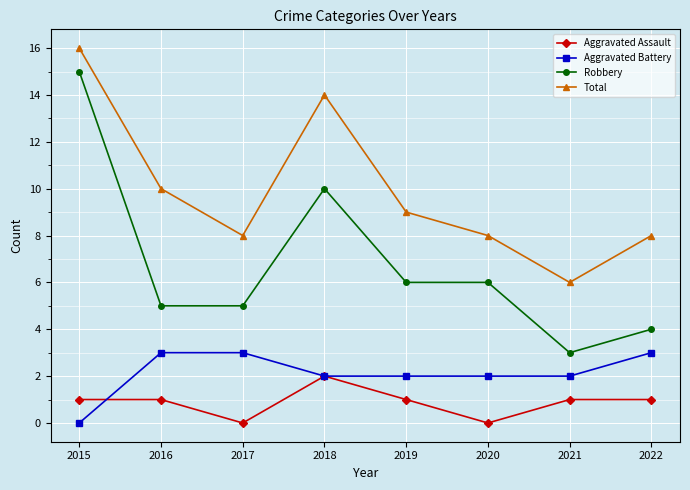

At which category does Robbery reach its first local peak?

2018